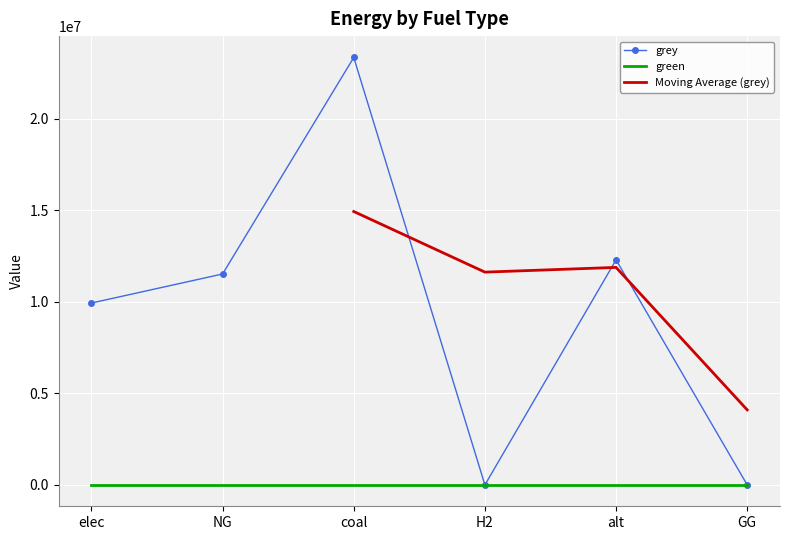

Which category has the lowest value across all series?

H2